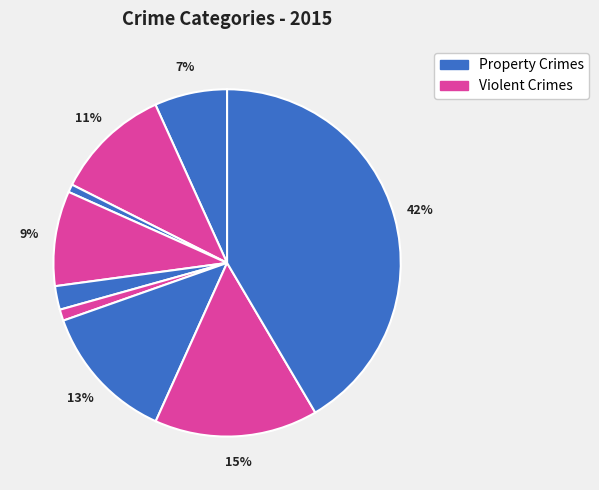

How many slices are in this pie chart?

9